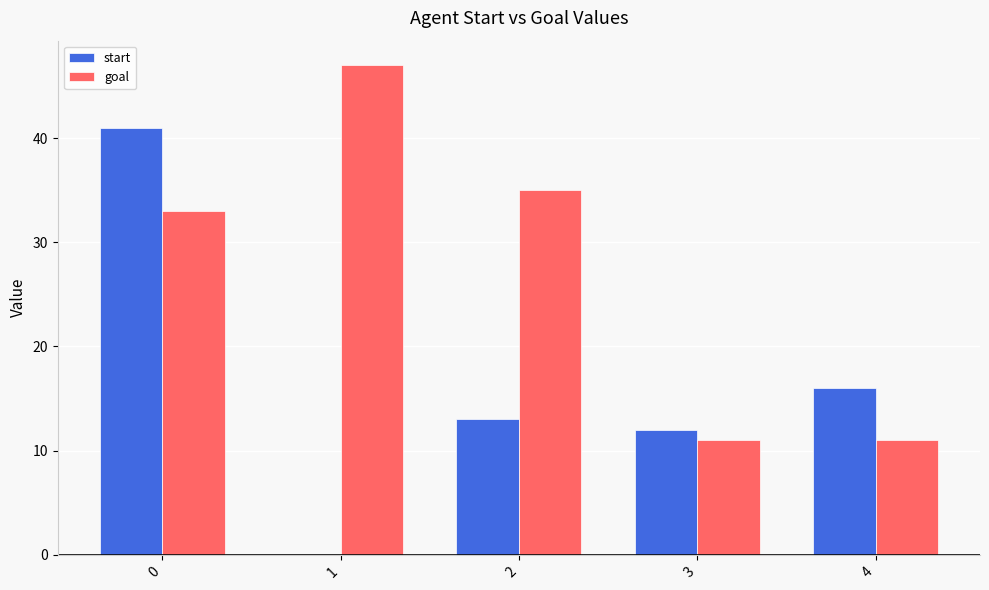

What is the sum of all goal values?

137